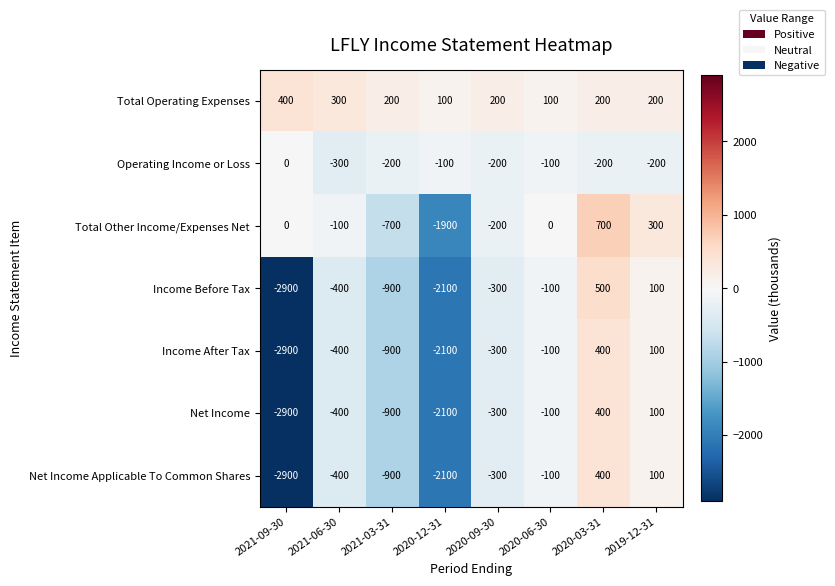

What is the average value of the Net Income Applicable To Common Shares series?

-775